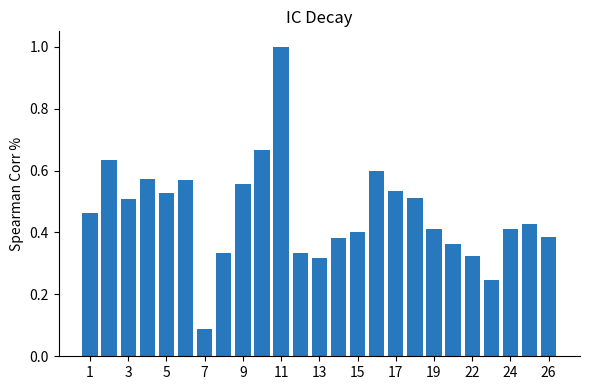

What is the sum of all values?

11.6